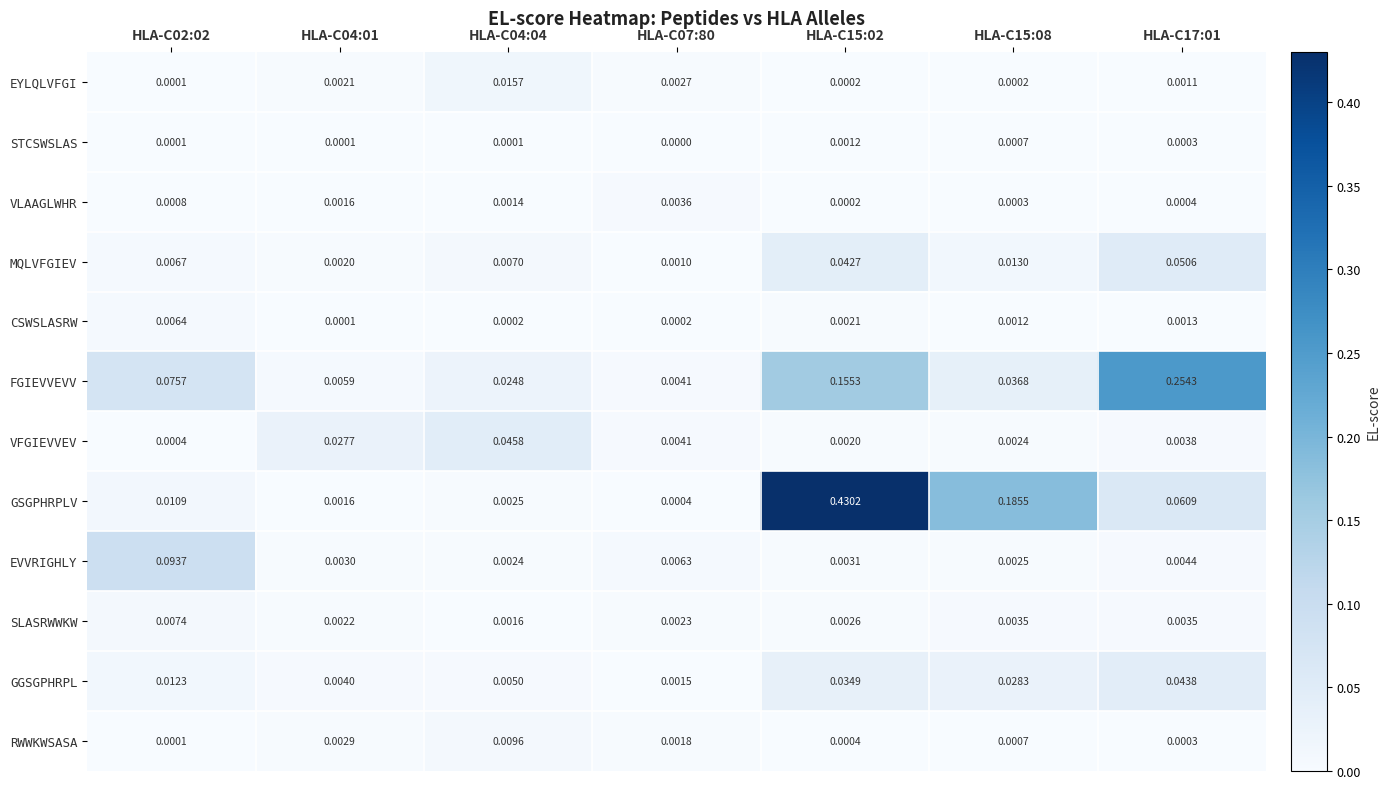

Which series changed the most between HLA-C04:04 and HLA-C07:80?

VFGIEVVEV